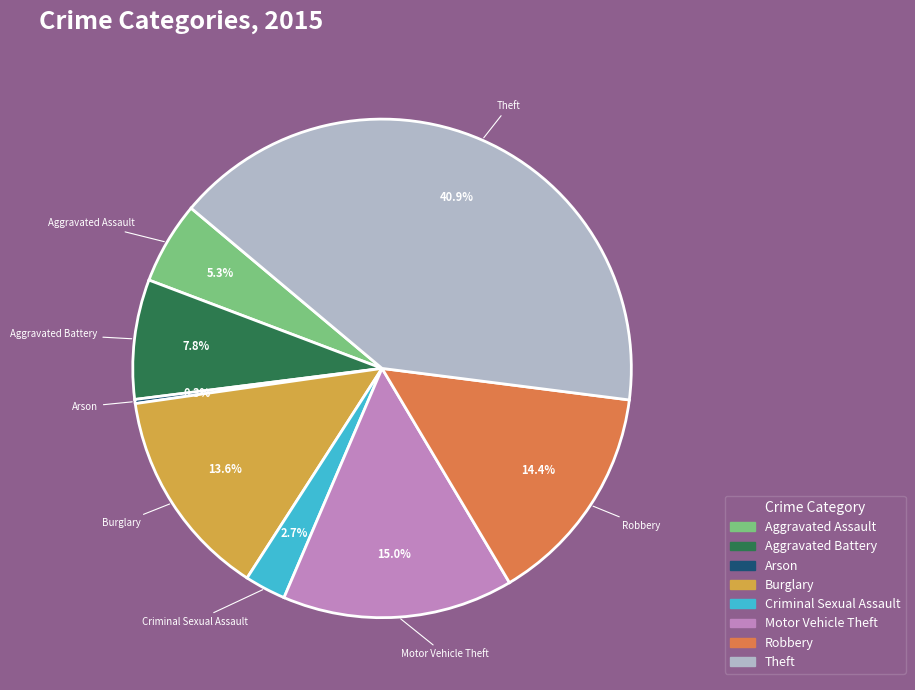

Between Burglary and Criminal Sexual Assault, which is larger?

Burglary